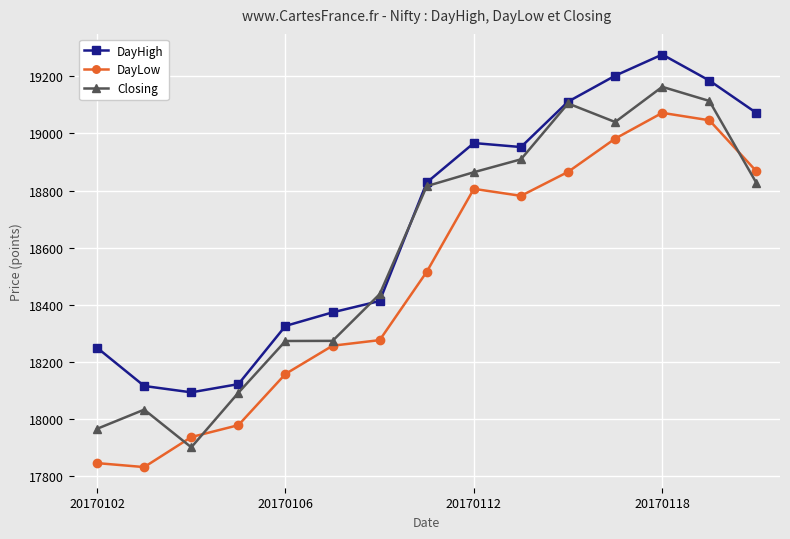

Rank the series by their average value, from lowest to highest.

DayLow, Closing, DayHigh